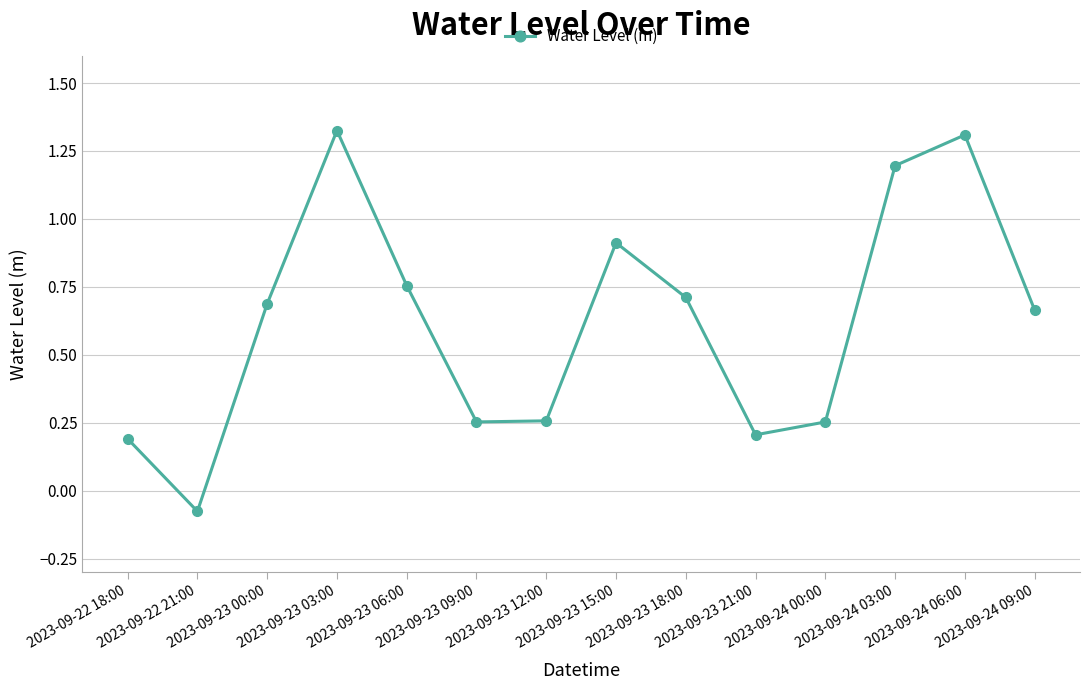

What is the average value?

0.6